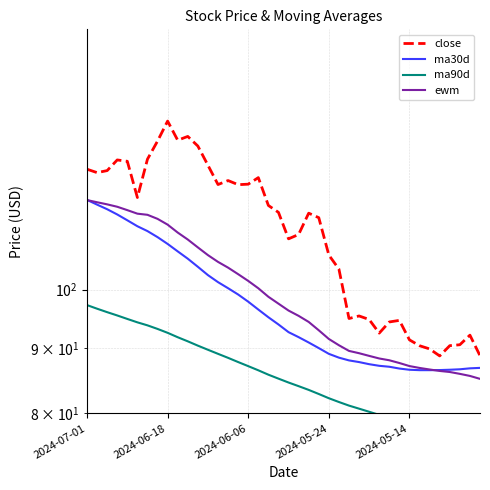

True or false: close and ewm intersect in this chart.

False